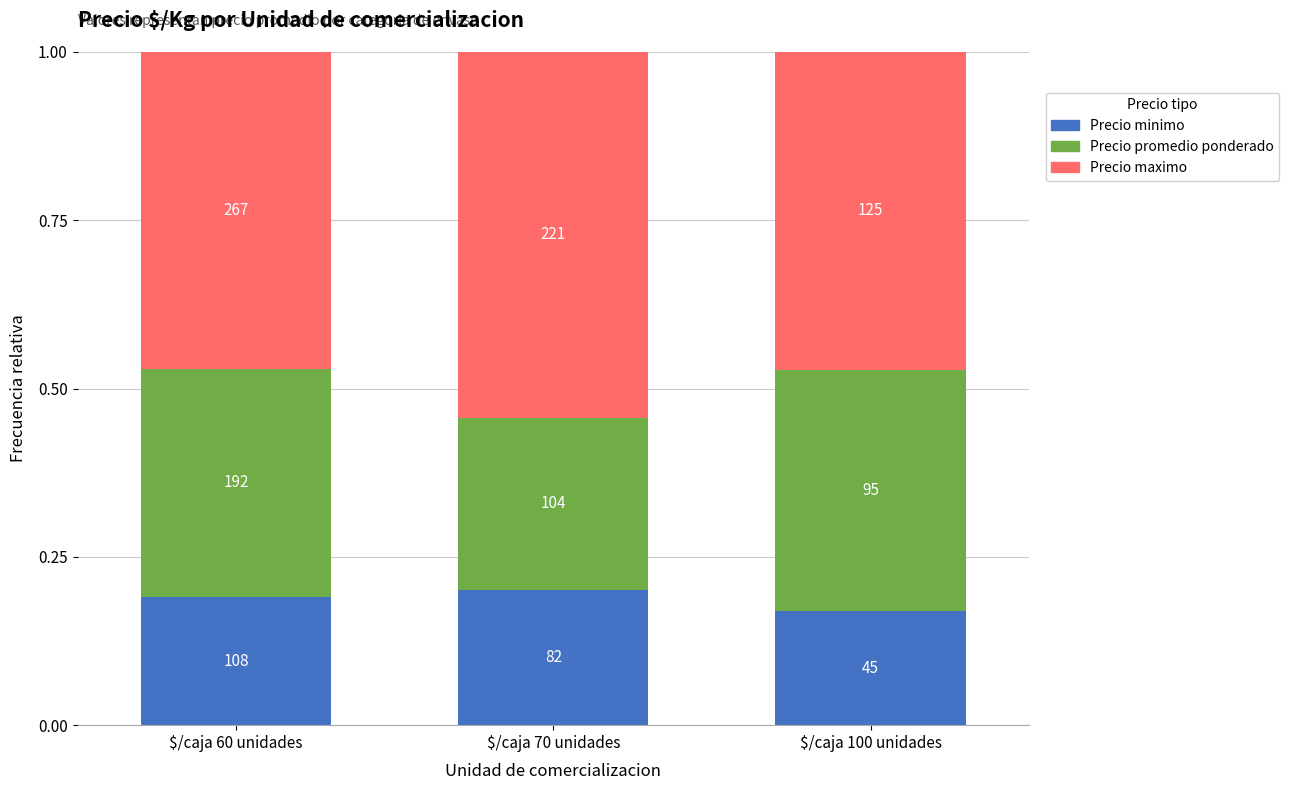

The value of Precio minimo at $/caja 60 unidades is 0.2. True or false?

True